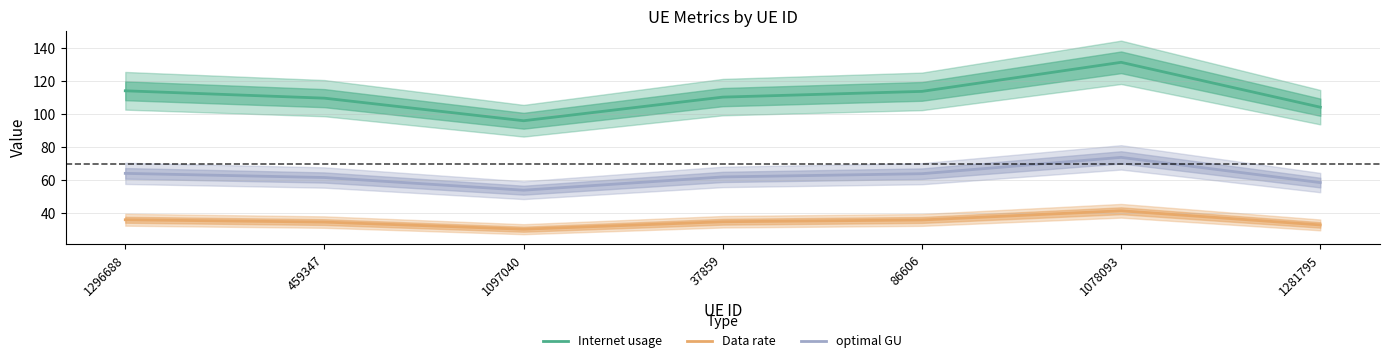

How many interior local valleys does the optimal GU series have?

1